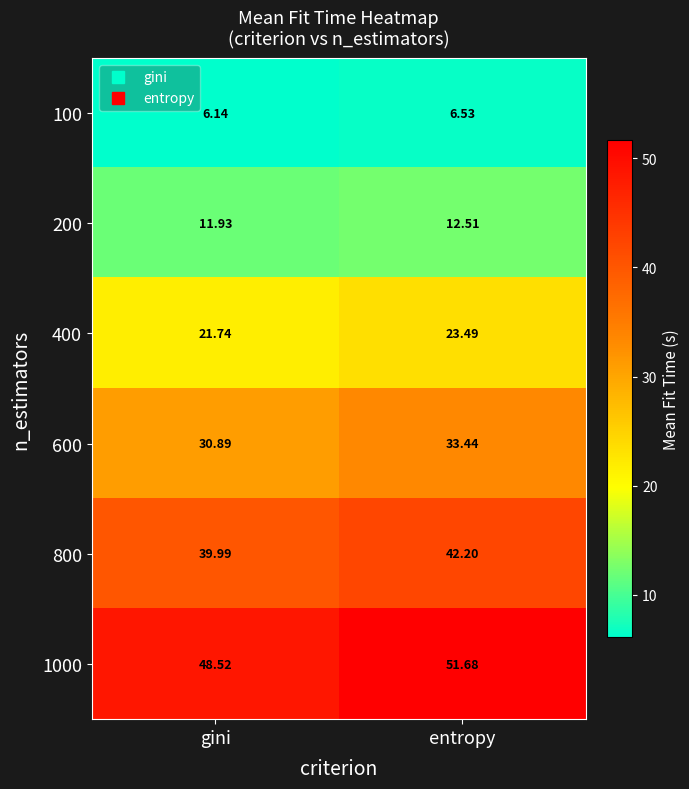

At which label does 100 reach its minimum?

gini